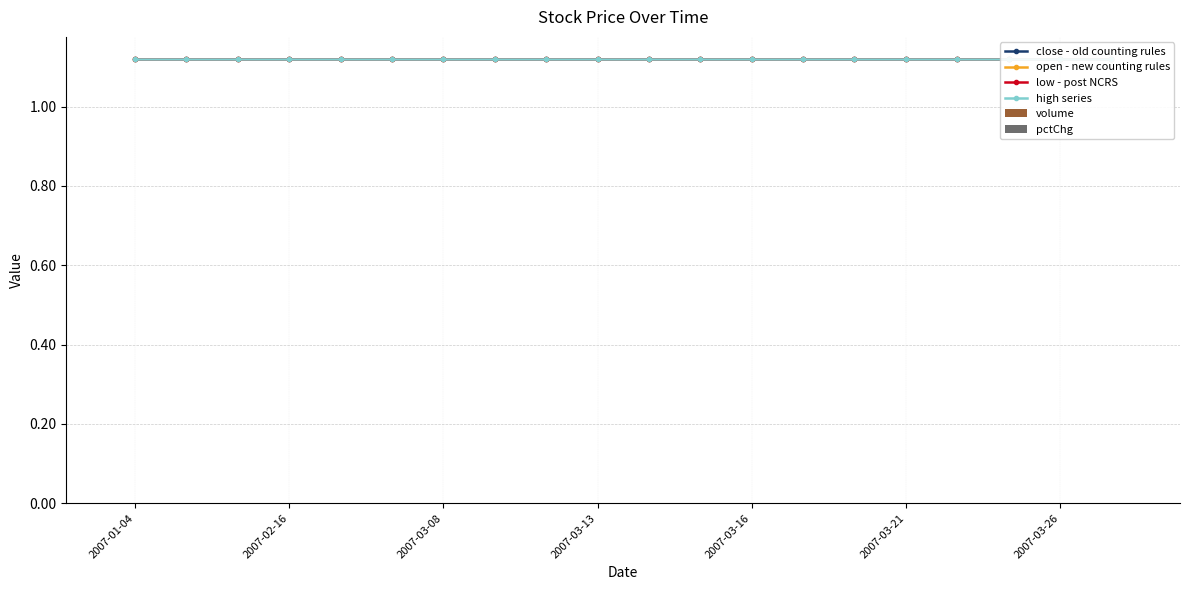

At which category is the sum across all series the highest?

2007-01-04